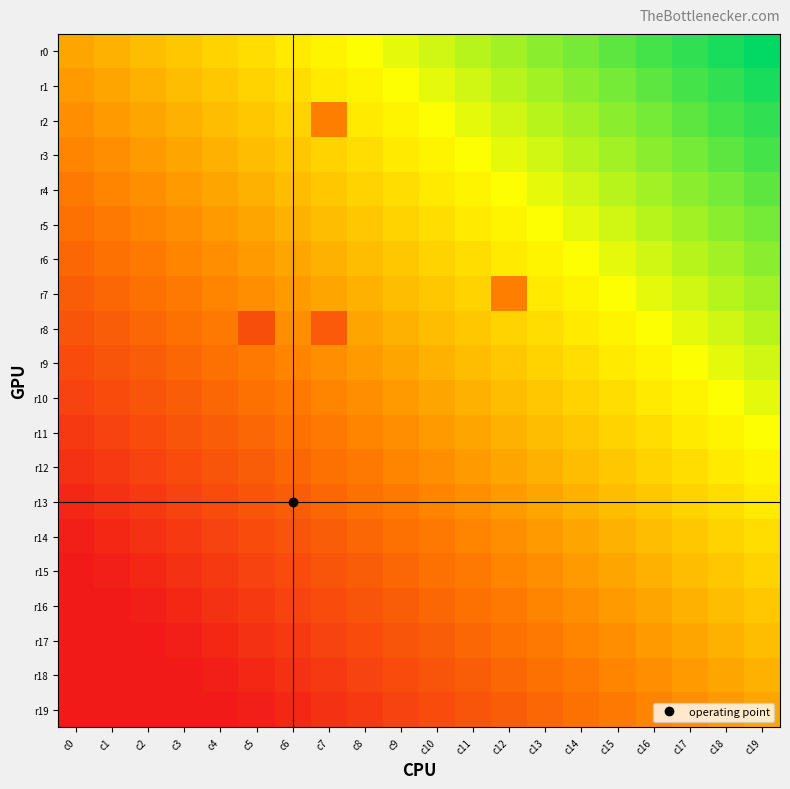

At which category does the chart reach its peak across all series?

c19